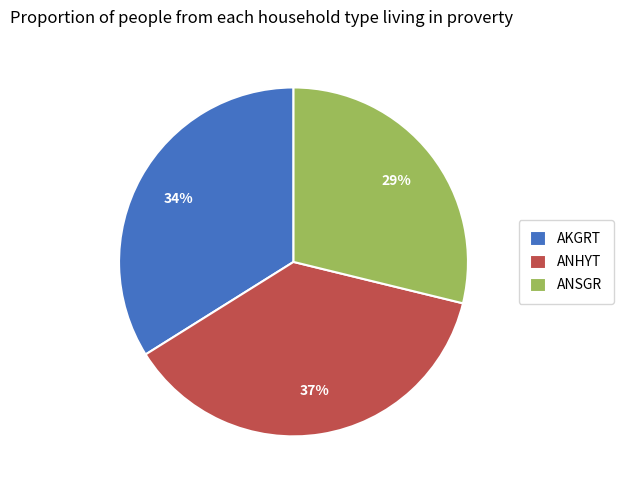

Is it true that AKGRT is 34% of the pie?

True